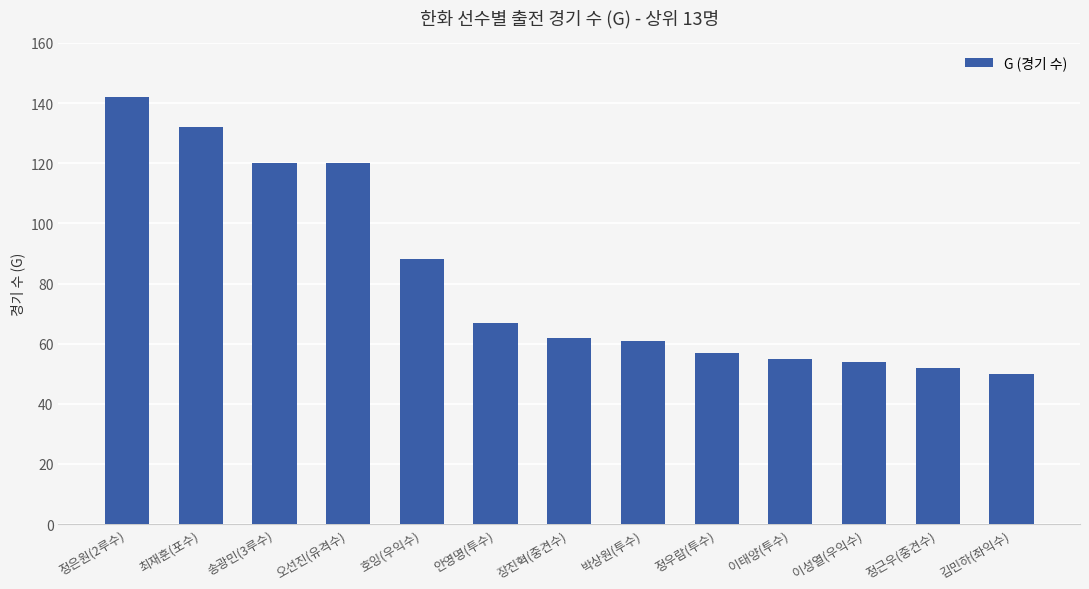

Reading right to left, list all the values displayed in this chart.

50	52	54	55	57	61	62	67	88	120	120	132	142